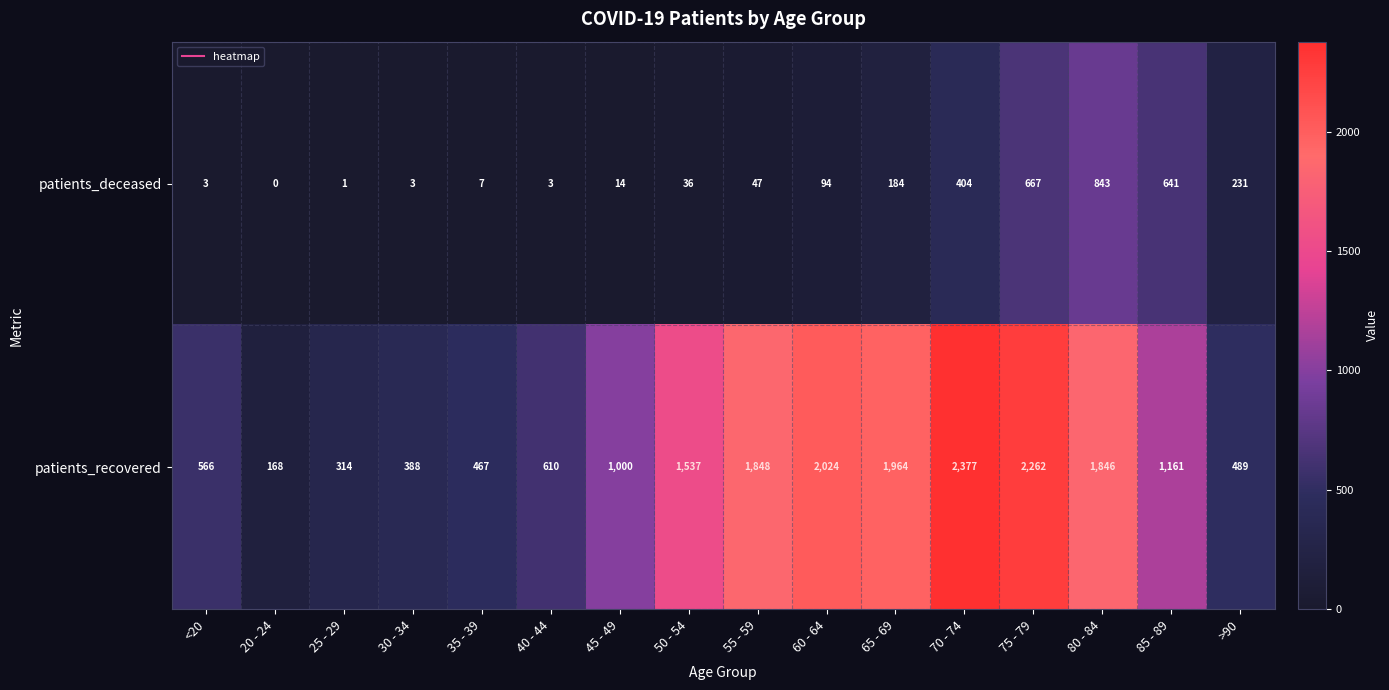

What is the difference between the patients_recovered values at 35 - 39 and >90?

22